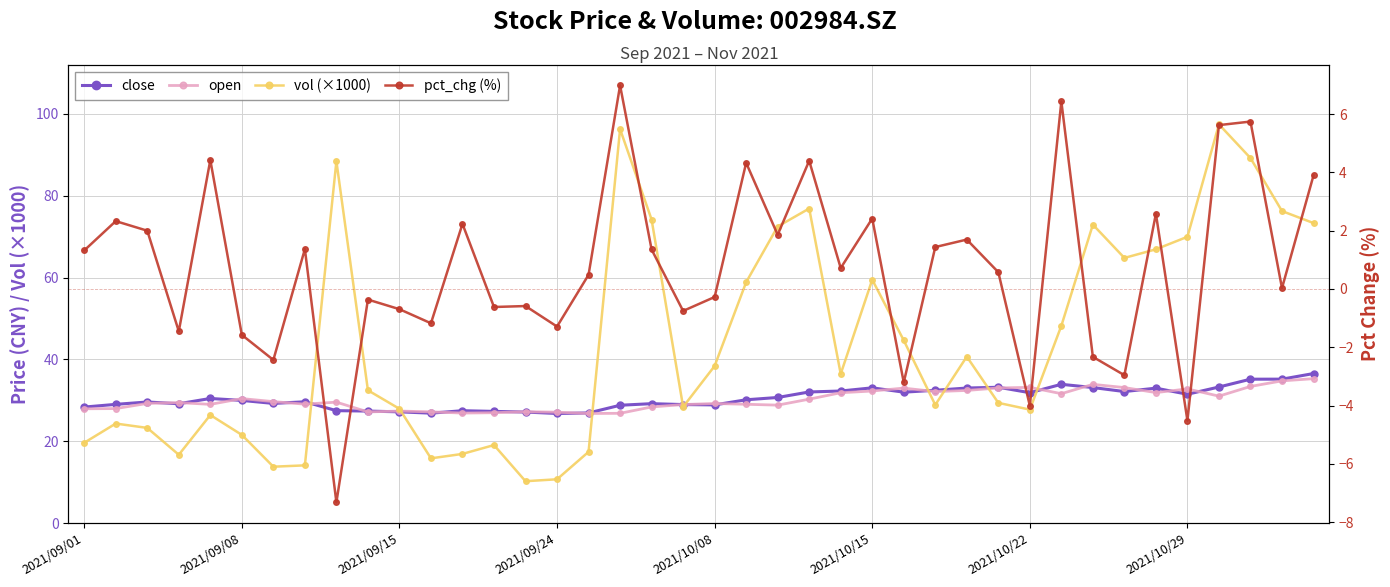

Which series has the largest range (max minus min)?

vol (×1000)